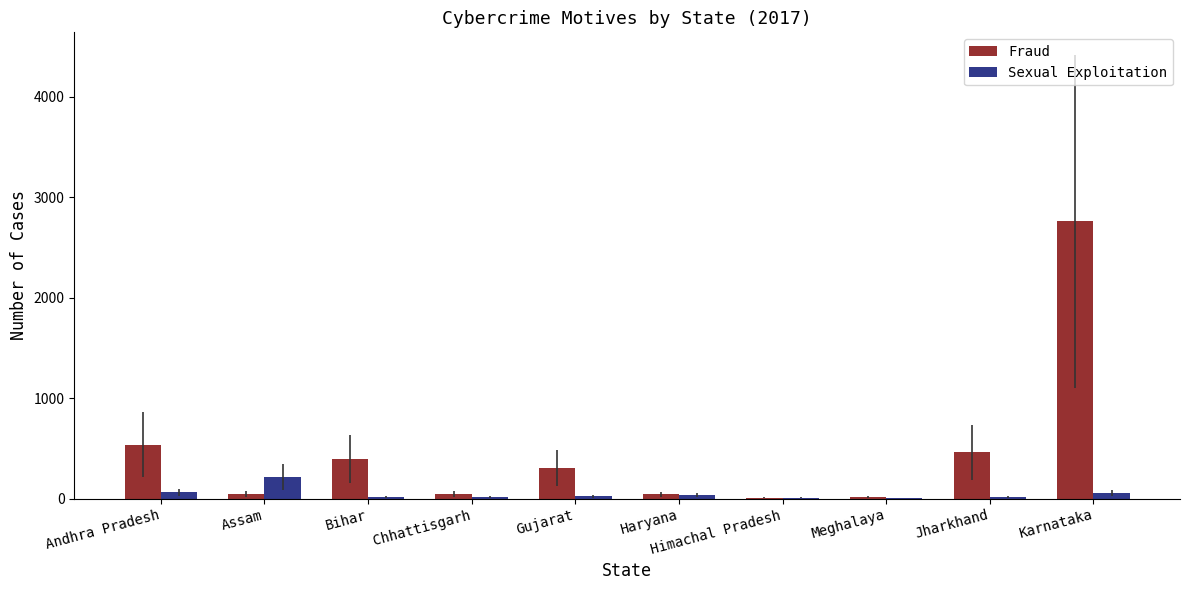

Which series has the largest total across all categories?

Fraud